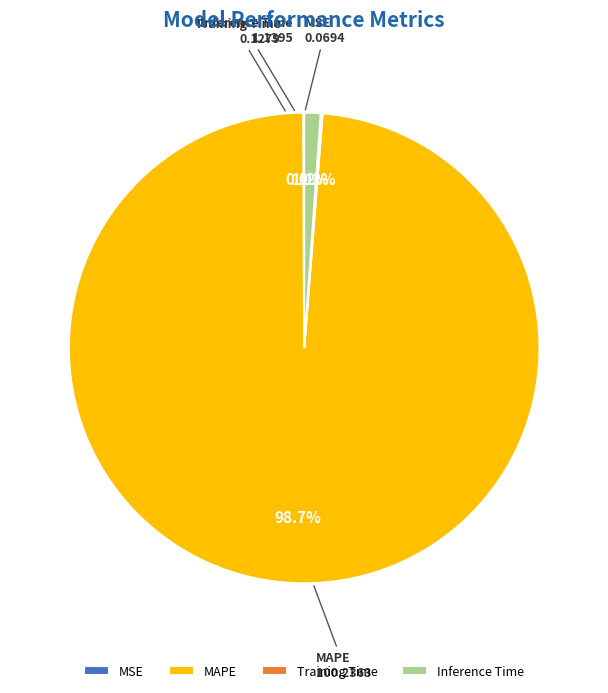

Which slice represents more than half of the pie?

MAPE